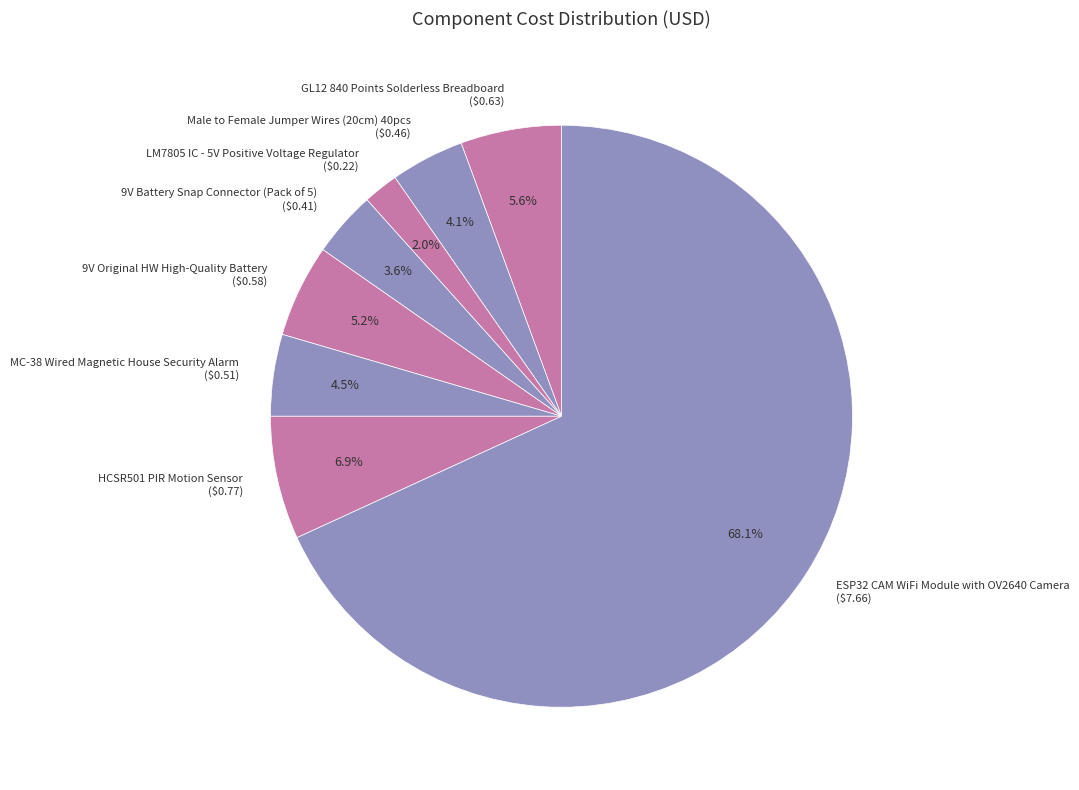

To the nearest percent, what is the combined percentage of 9V Original HW High-Quality Battery and GL12 840 Points Solderless Breadboard?

11%